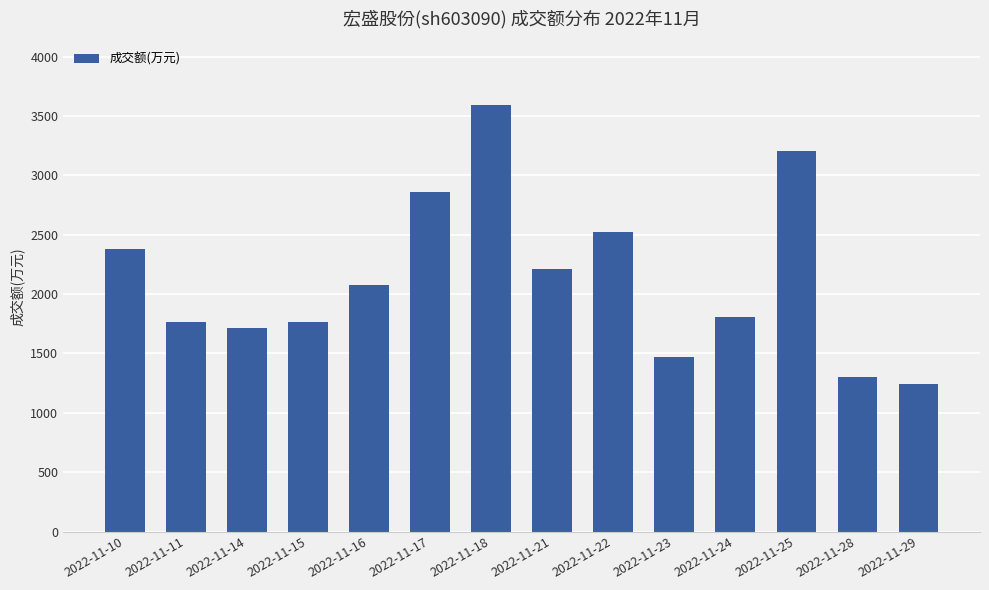

What is the change in value from 2022-11-22 to 2022-11-25?

+681